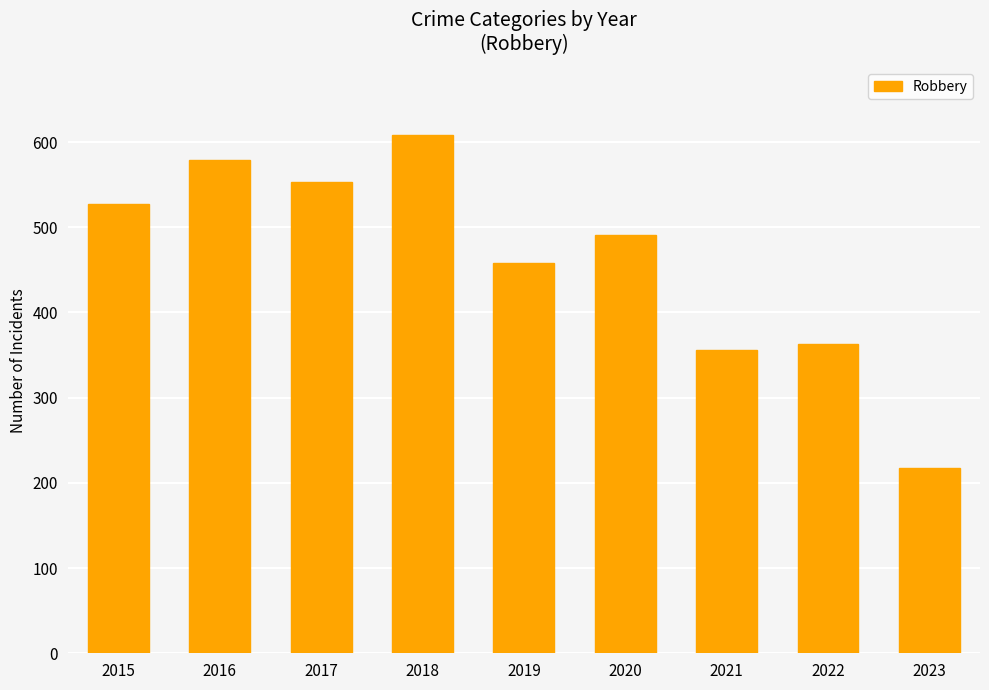

At which label does the data first exceed 491?

2015